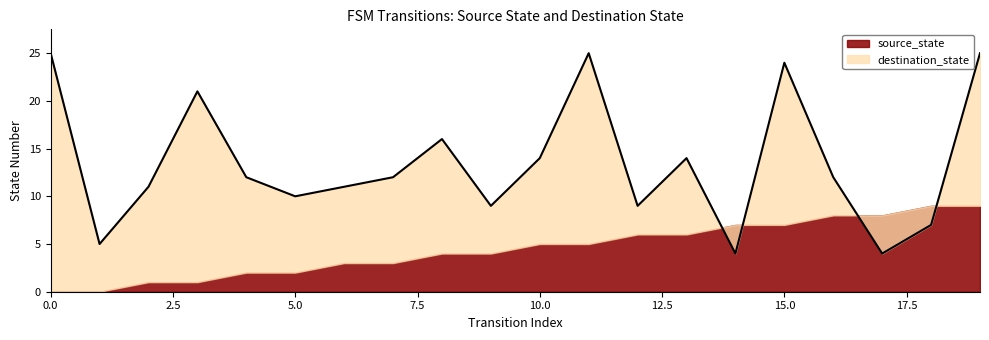

Does the chart display data point markers on the line(s)?

No